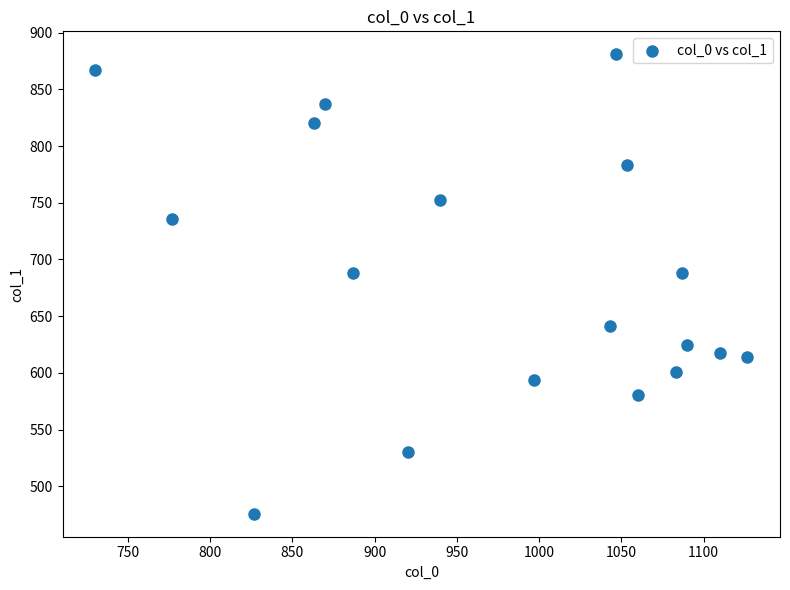

What is the range of Y values (max minus min)?

405.0